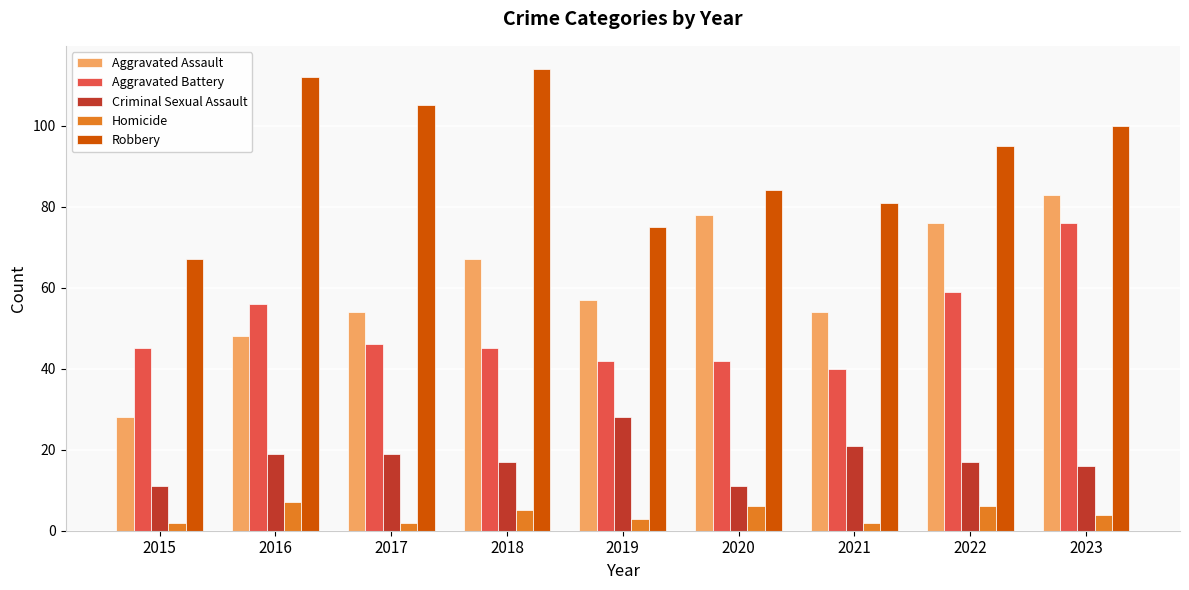

Which series changed the most between 2016 and 2018?

Aggravated Assault